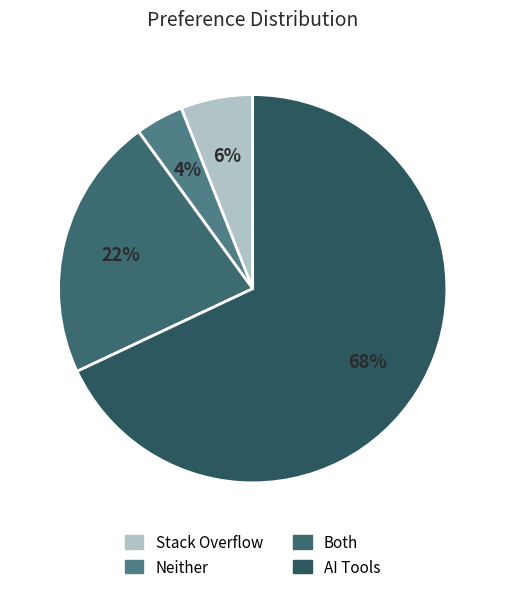

Approximately how many times larger is the value at Both compared to Stack Overflow?

3.7